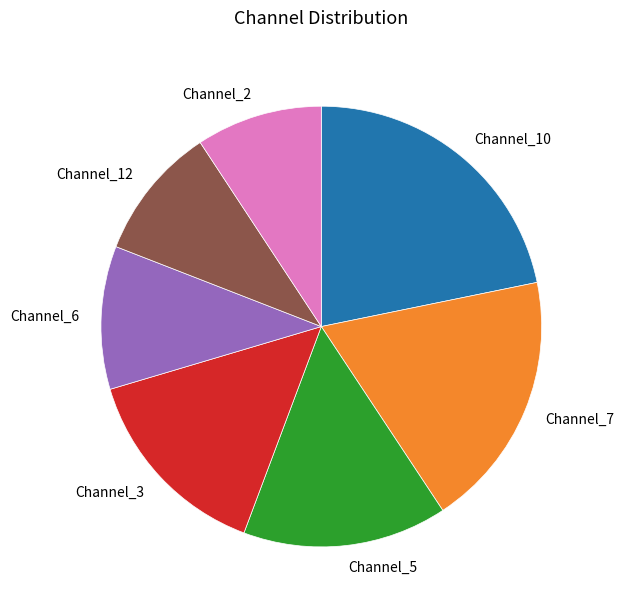

Do Channel_2 and Channel_10 together represent more than half of the pie?

No